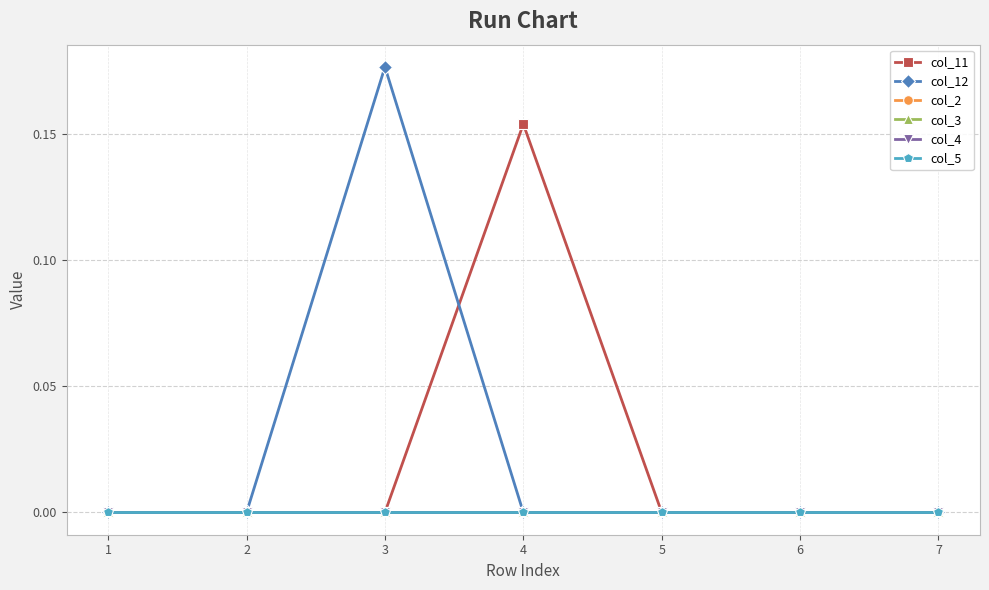

Between 4 and 5, which is larger?

4